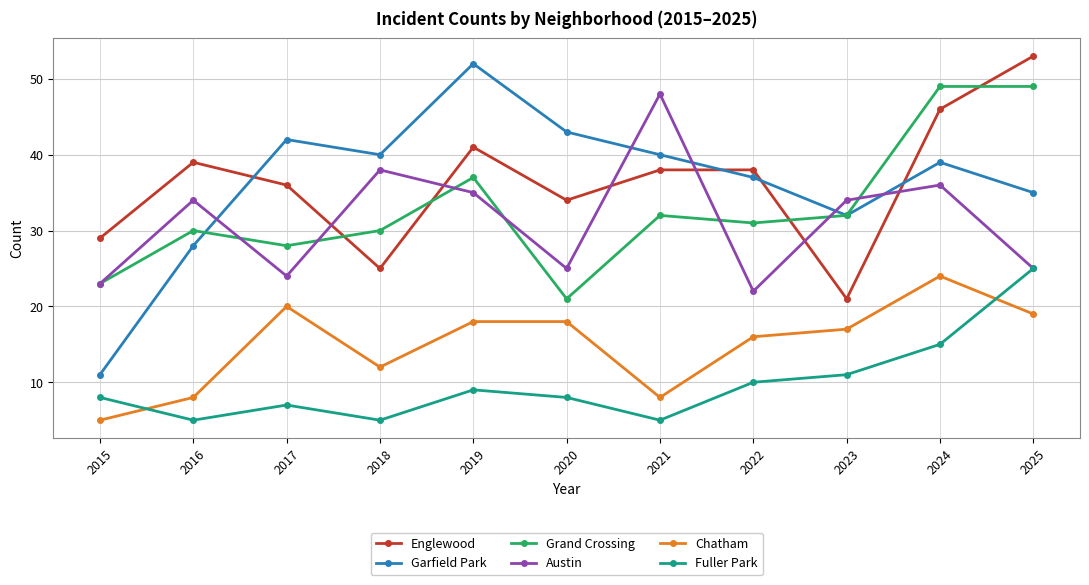

What are all the series names shown in the legend?

Englewood, Garfield Park, Grand Crossing, Austin, Chatham, Fuller Park